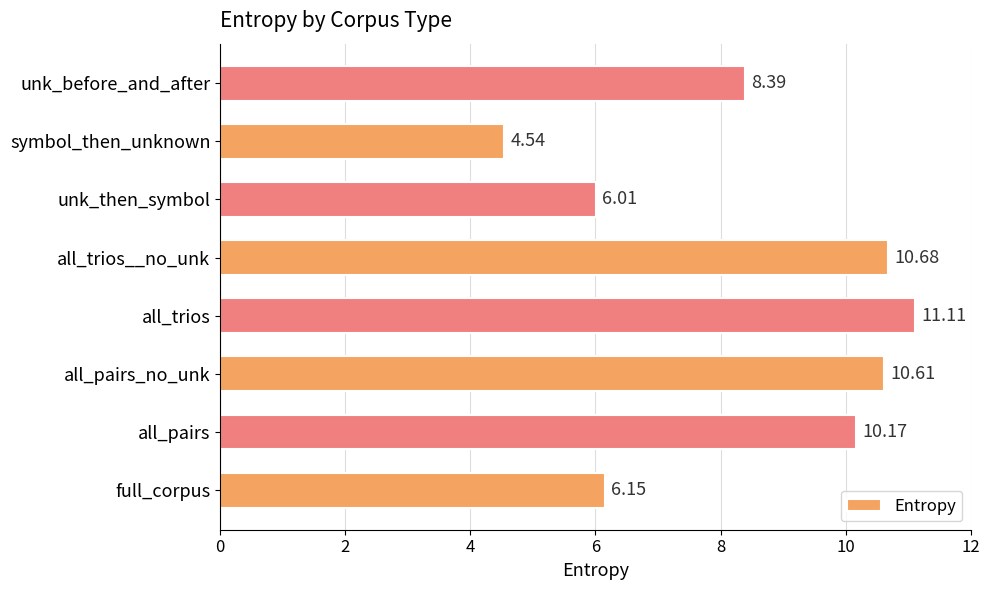

At which category does the chart reach its peak across all series?

all_trios